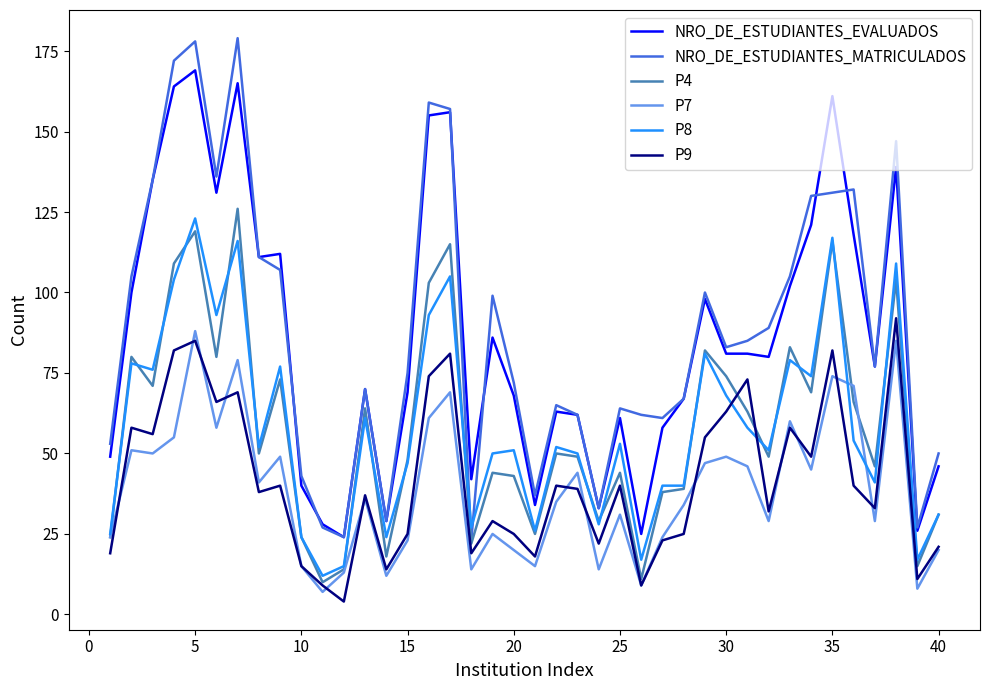

Which series has the largest range (max minus min)?

NRO_DE_ESTUDIANTES_MATRICULADOS